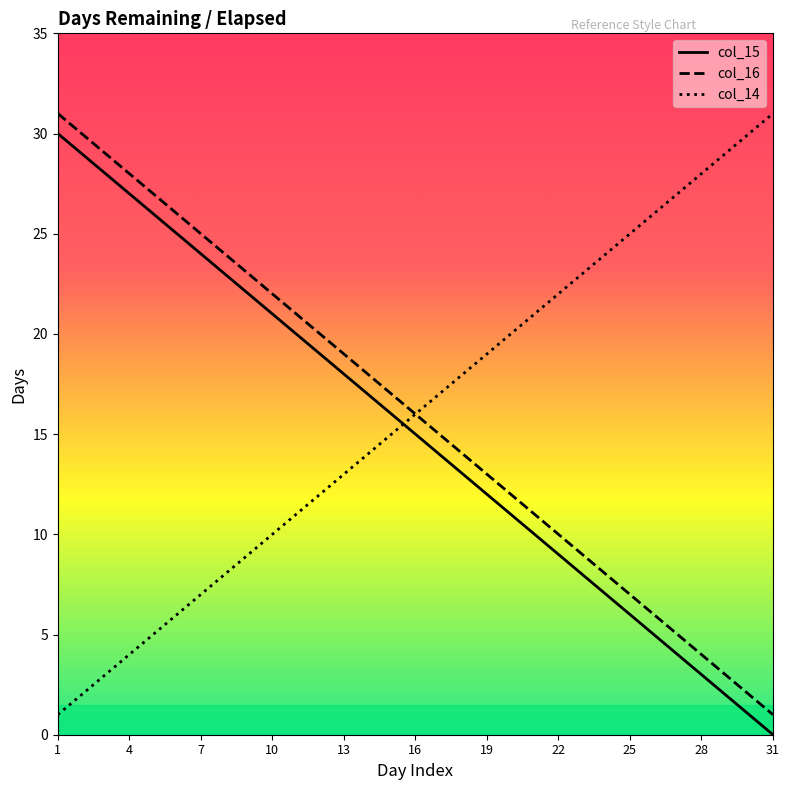

What is the maximum value for col_14?

31